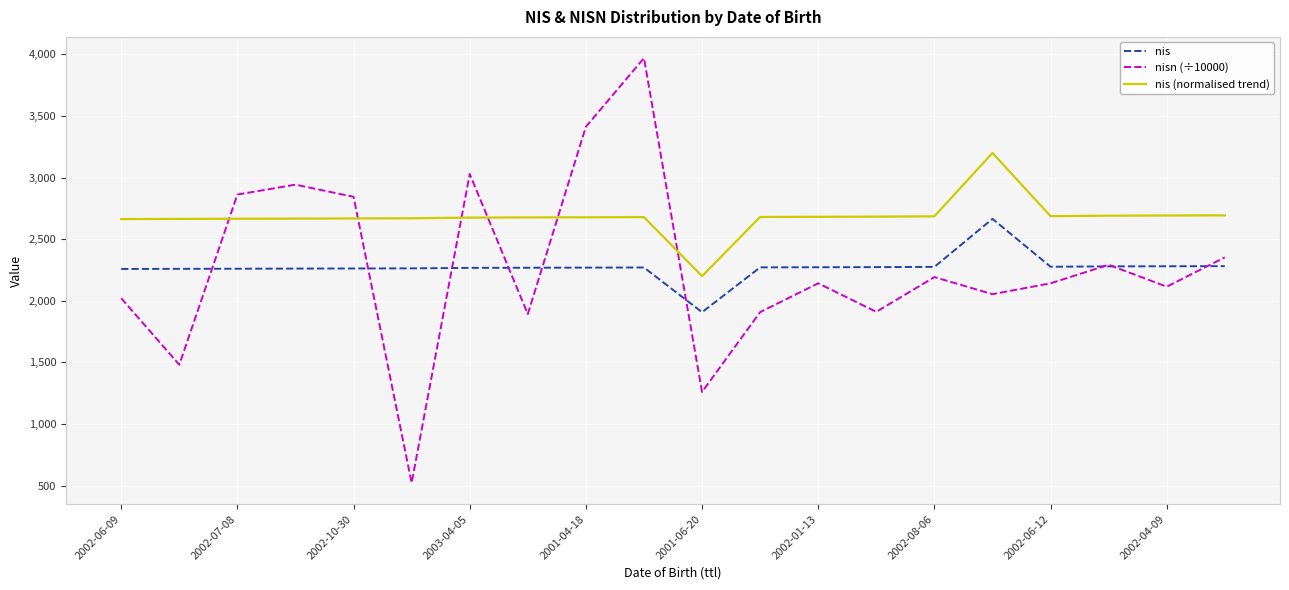

True or false: nis (normalised trend) and nis cross at least once.

False